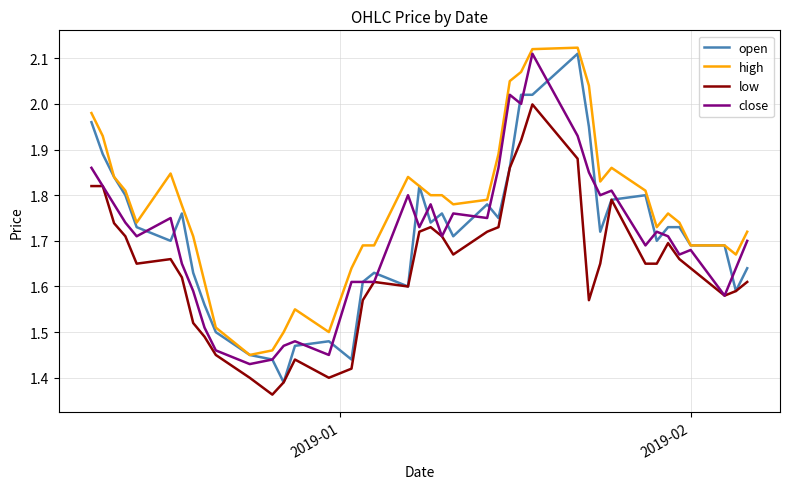

Which series has the largest total across all categories?

high